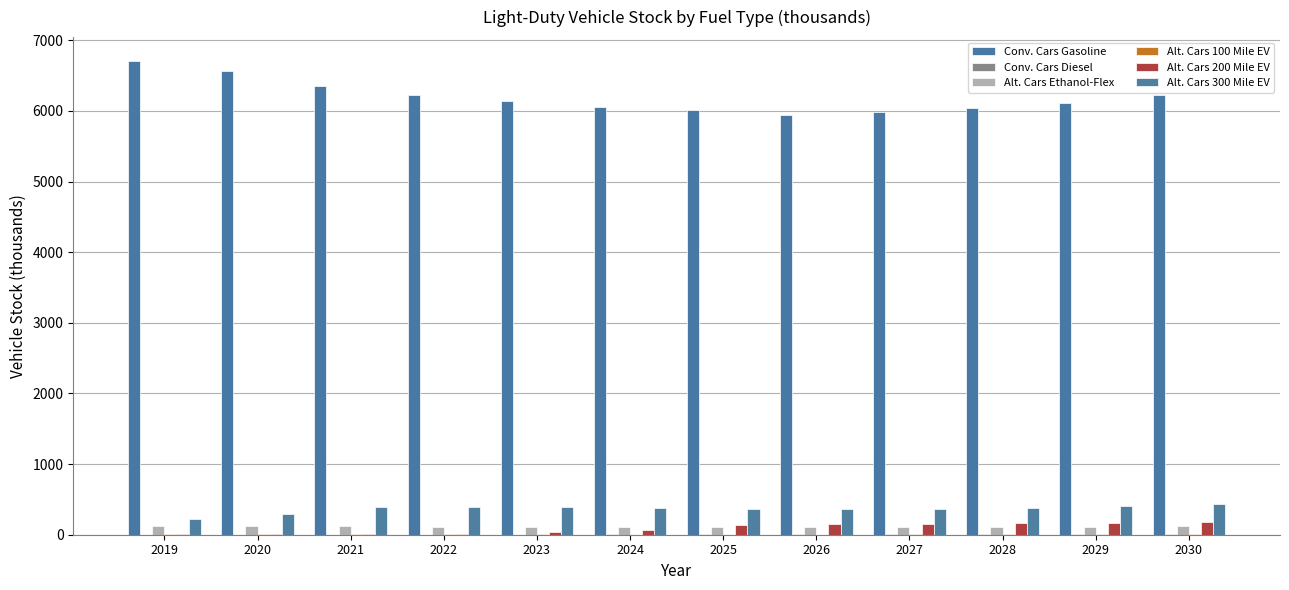

What is the value of the Conv. Cars Gasoline bar at the 11th from the left?

6115.7